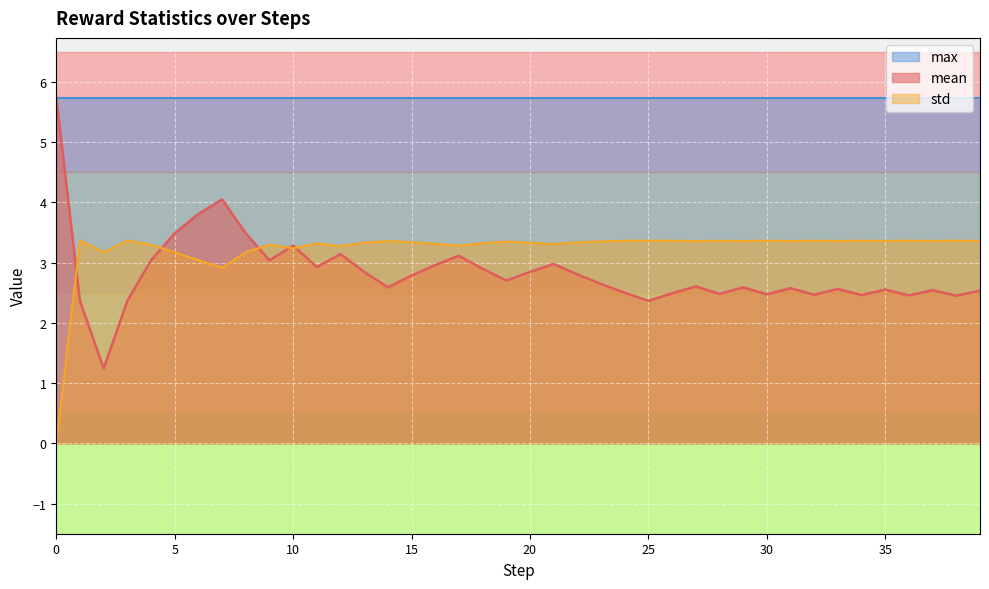

How many values in the std series exceed 3?

38